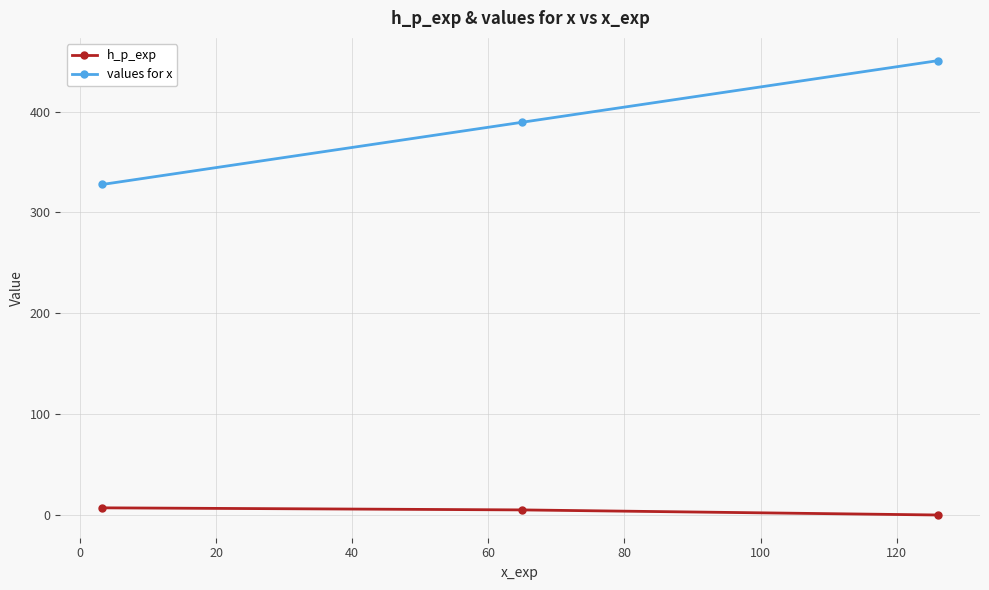

What is the maximum value shown in the chart?

450.6